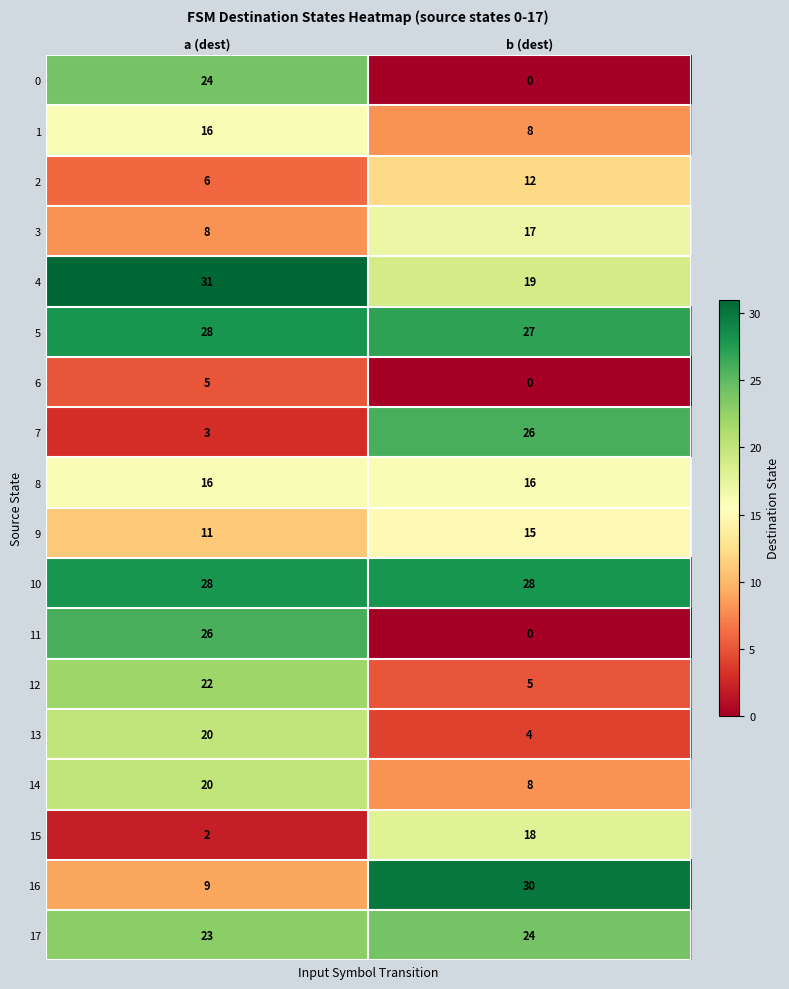

Rank the categories by 12 value from lowest to highest.

b (dest), a (dest)